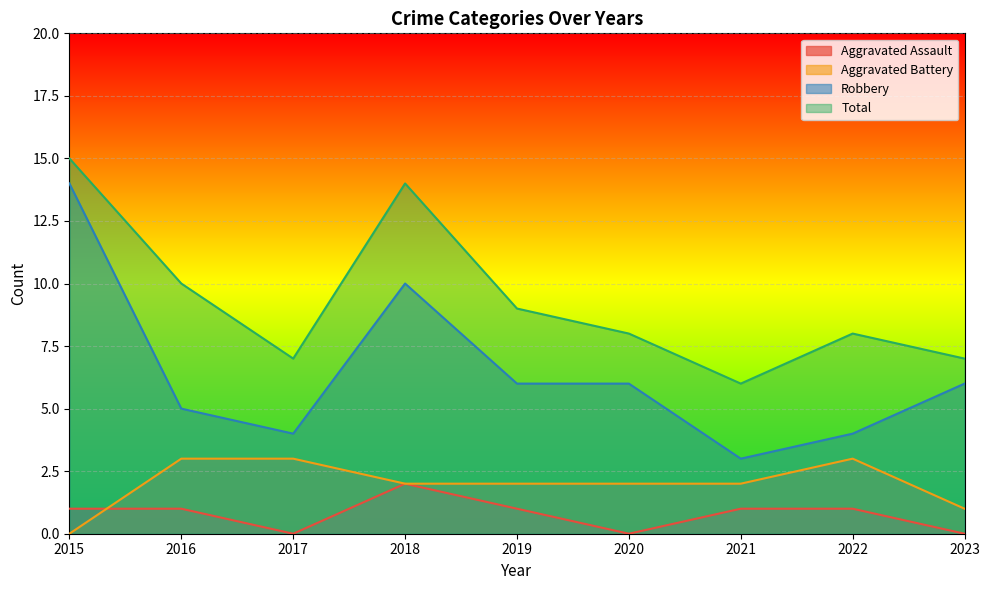

What is the spread (max minus min) of values at 2020?

8